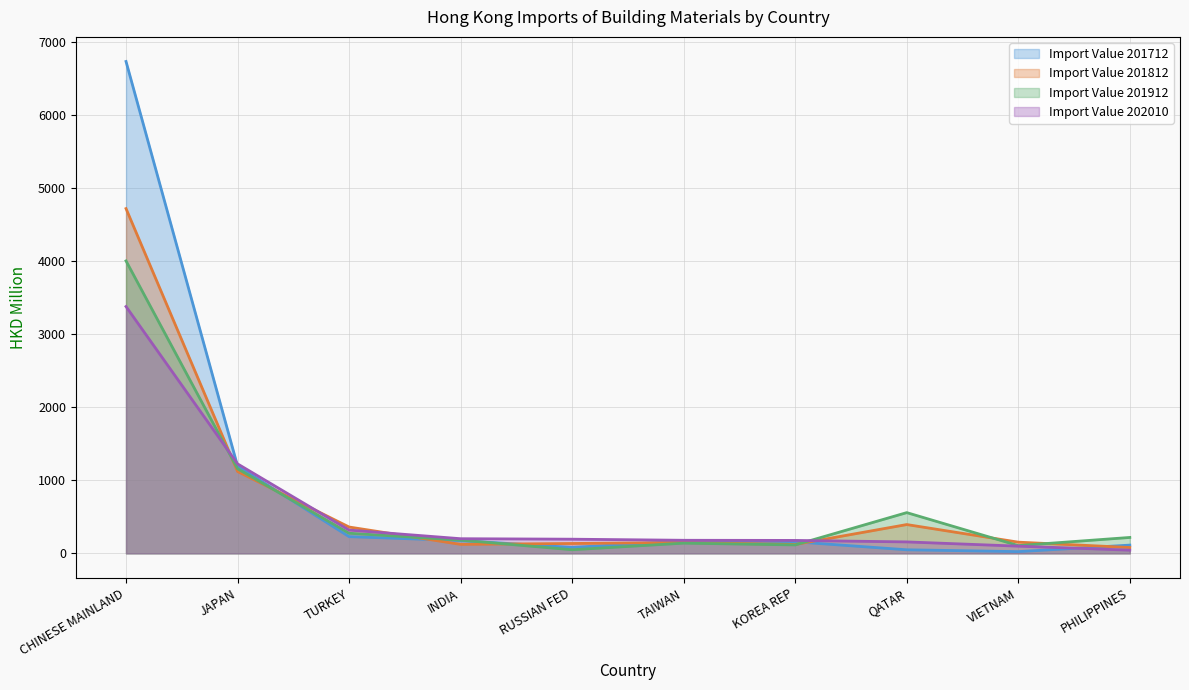

The value of 201912 at PHILIPPINES is 218.0. True or false?

True